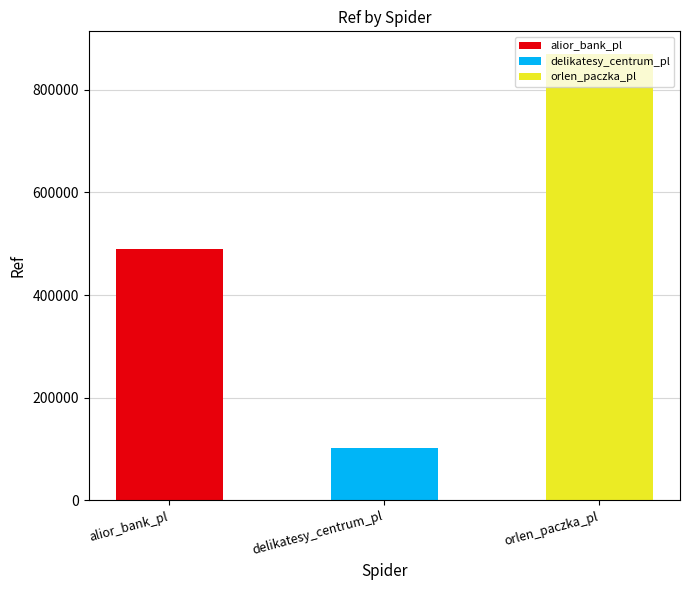

What is the label of the 1st bar from the left?

alior_bank_pl